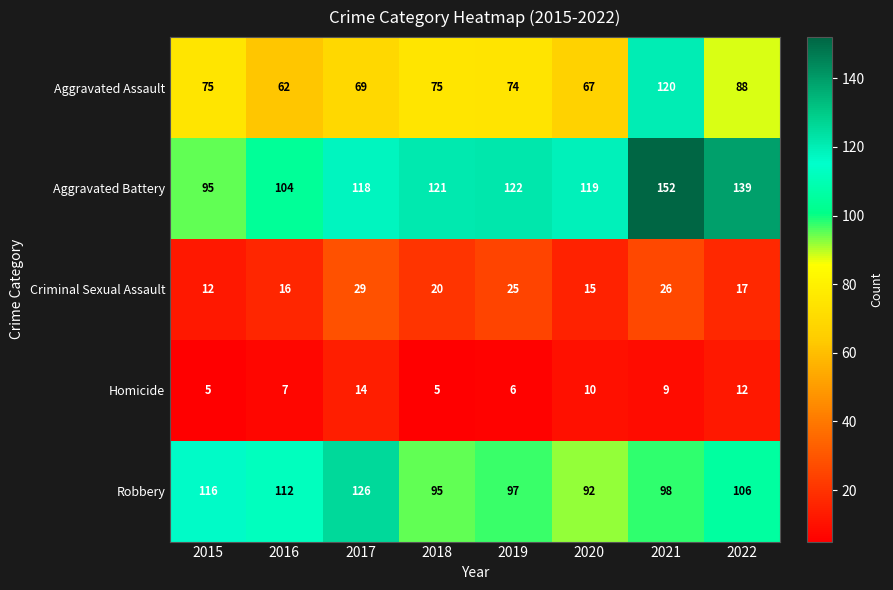

Rank the series by their maximum value, from highest to lowest.

Aggravated Battery, Robbery, Aggravated Assault, Criminal Sexual Assault, Homicide